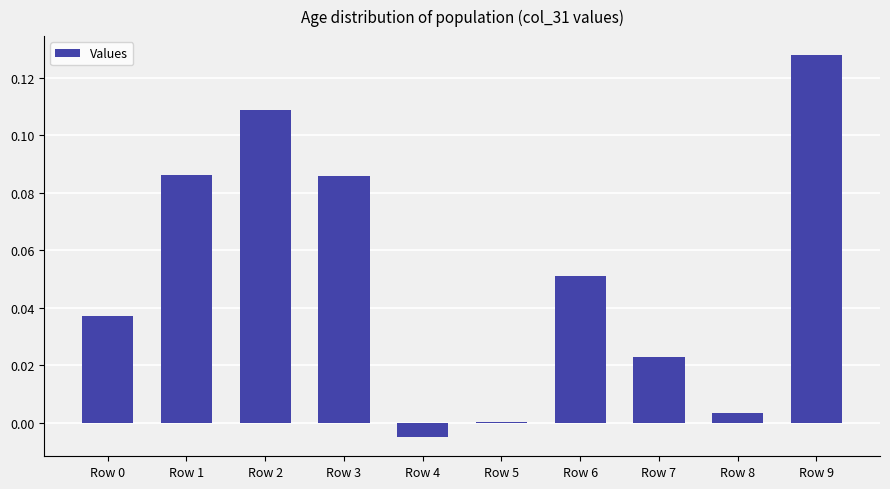

How many data points does each series have?

10